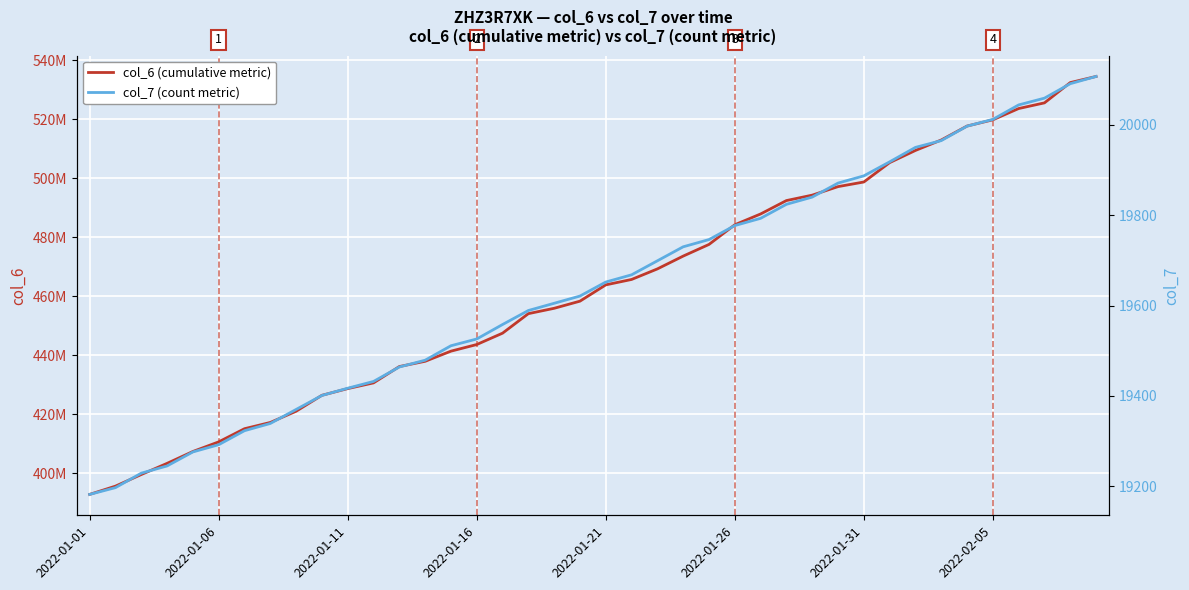

Rank the series by their average value, from highest to lowest.

col_6 (cumulative metric), col_7 (count metric)